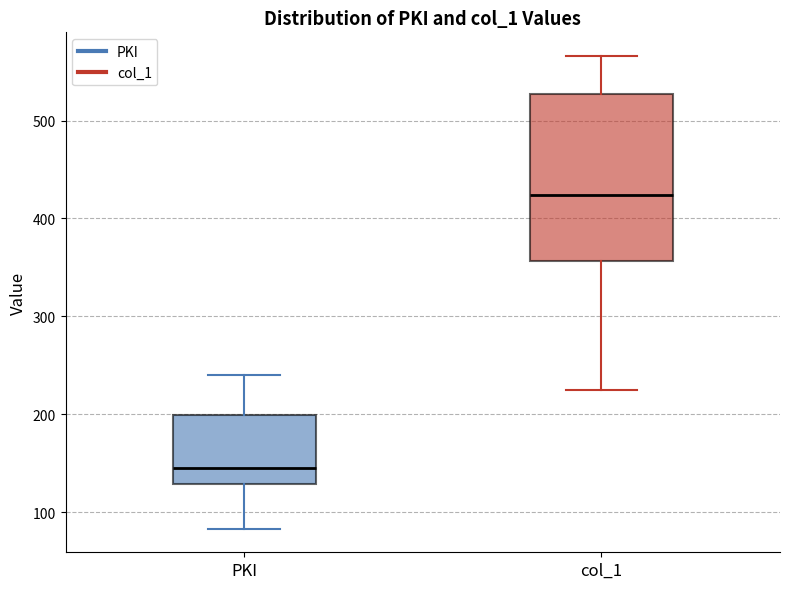

Reading left to right, transcribe this box plot: for each box, give where its median line is, the range the box spans, and where its two whiskers end, as read against the y-axis. The values are not printed on the chart, so give them approximately, as read against the axis.

PKI: median 140, box 130 to 200, whiskers 80 to 240
col_1: median 420, box 360 to 530, whiskers 220 to 570